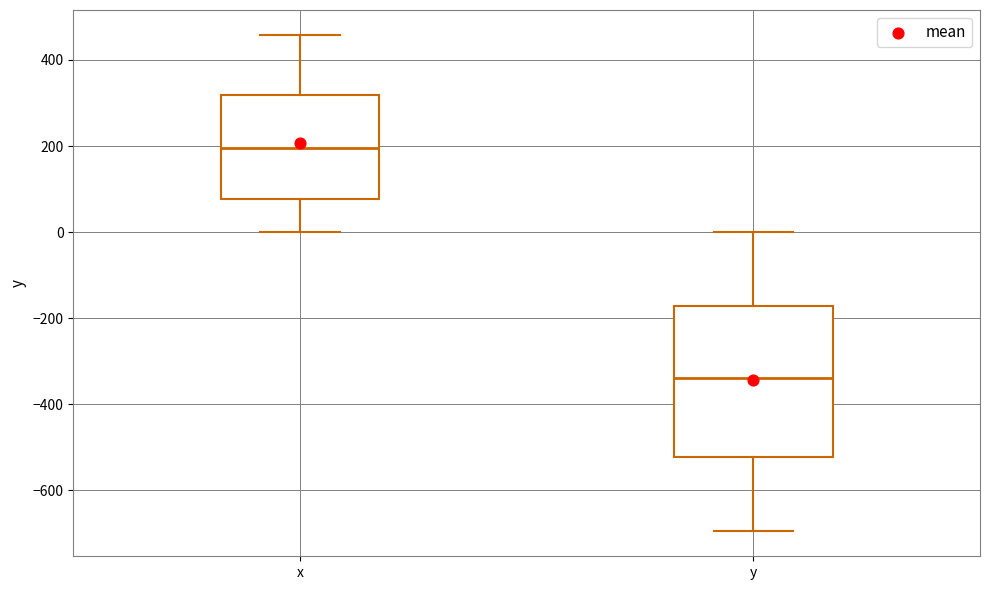

Which box is the tallest, from its lower edge to its upper edge?

y